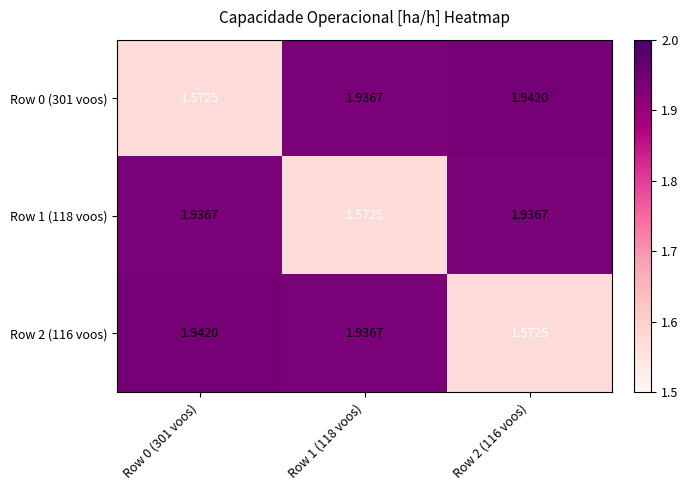

Which series has the largest total across all categories?

Row 0 (301 voos)